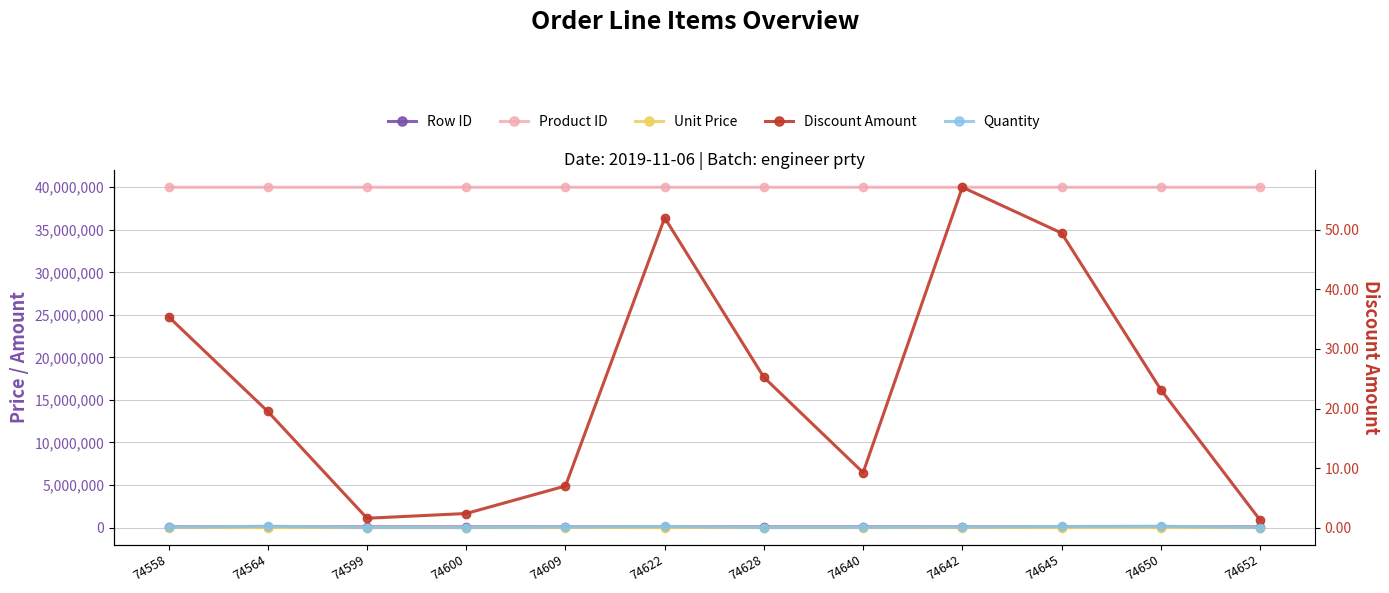

Which series has the widest spread of values?

Unit Price